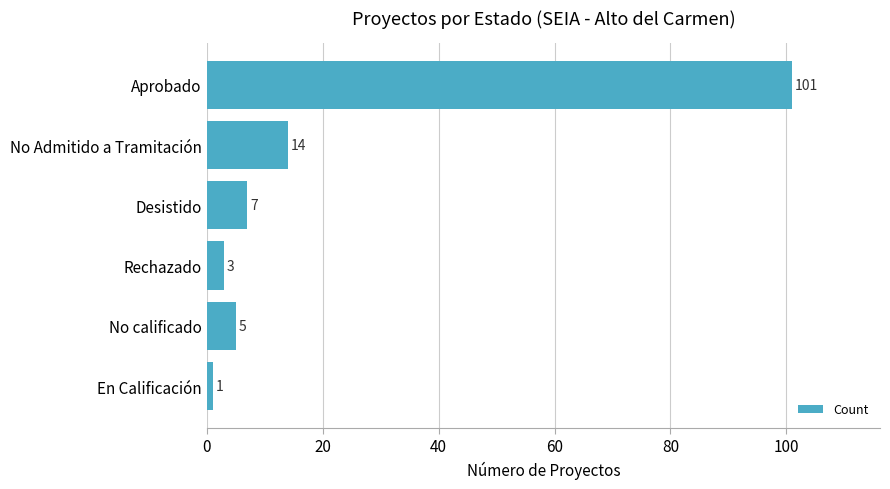

What is the difference between the maximum and minimum values?

100